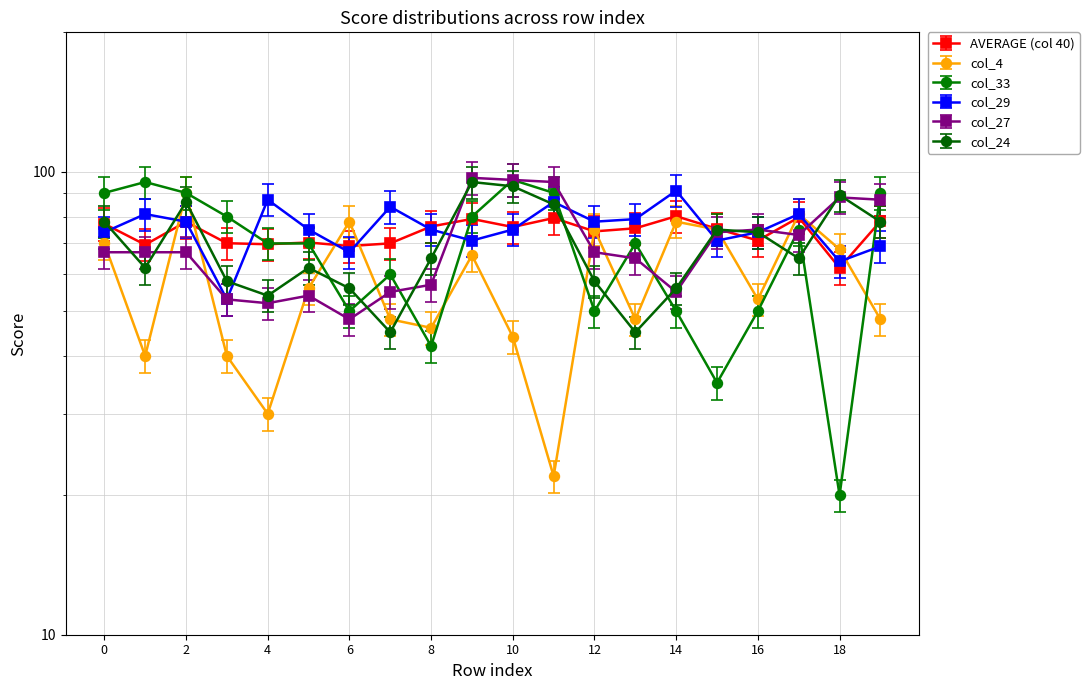

The value of col_29 at 15 is 71.0. True or false?

True